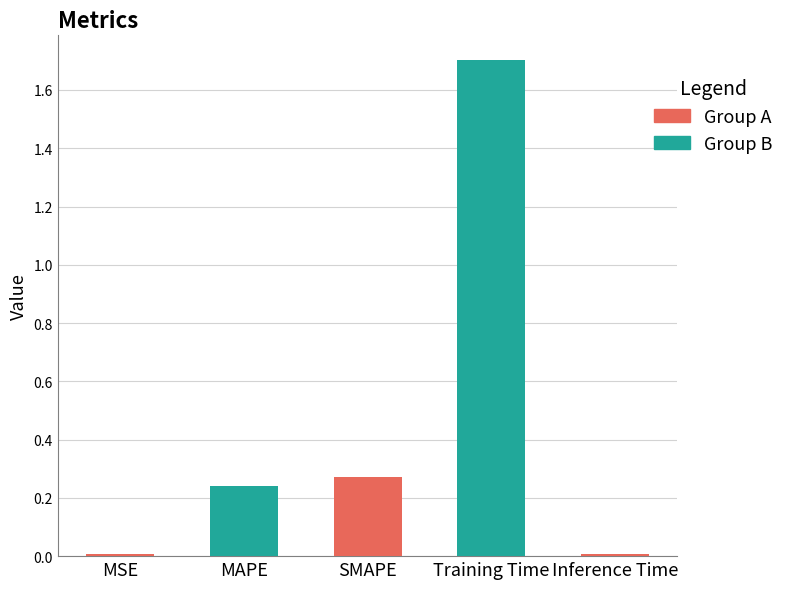

The value at MAPE is 0.4. True or false?

False